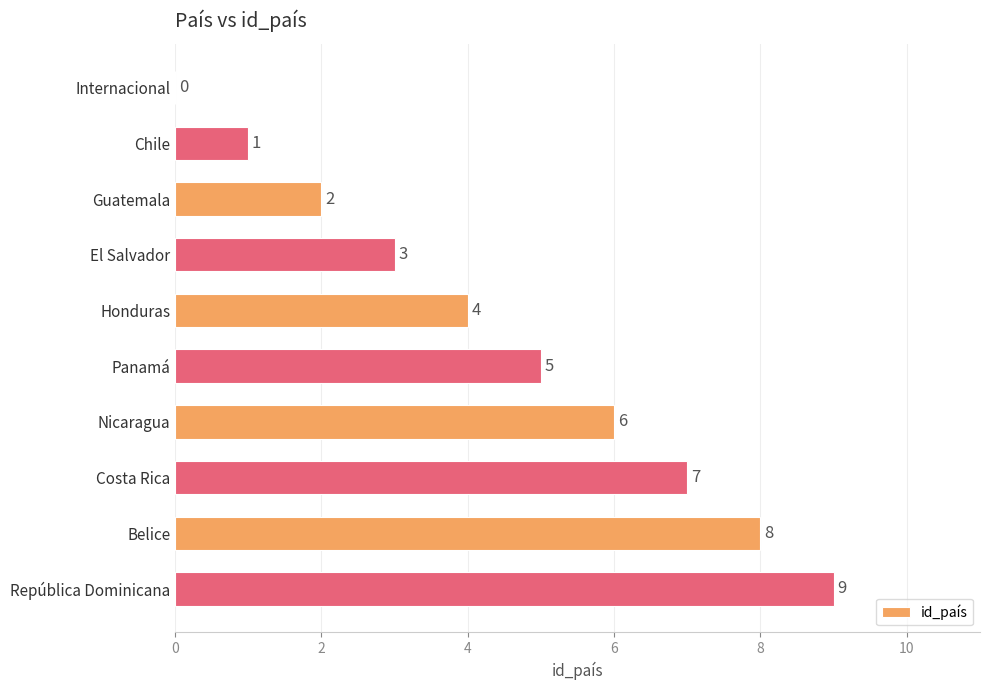

Count the number of categories in the chart.

10